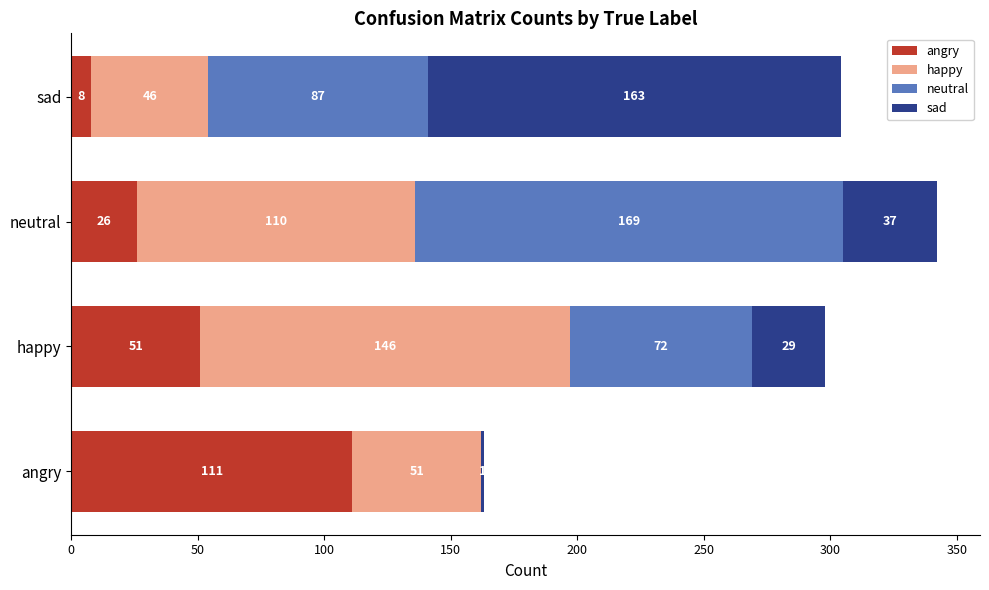

What is the sum of all angry values?

196